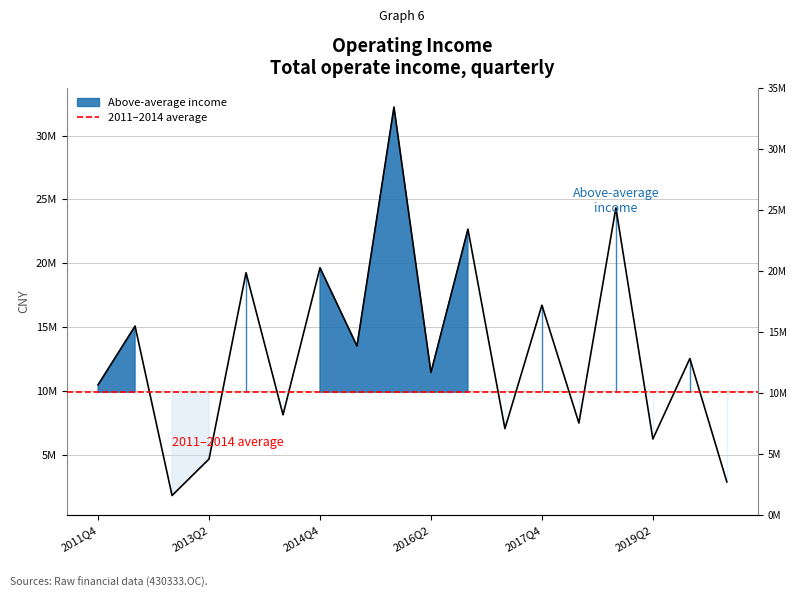

What is the change in value from 2011Q4 to 2013Q1?

-8675502.8